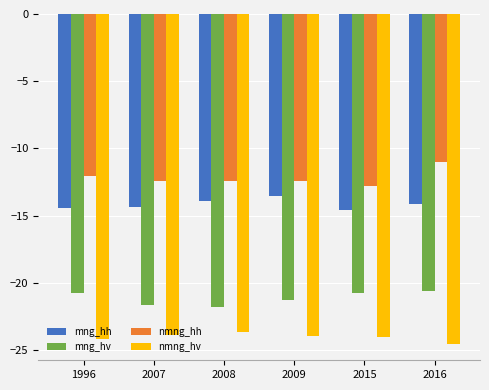

Where is nmng_hh nearest to the value -11?

2016